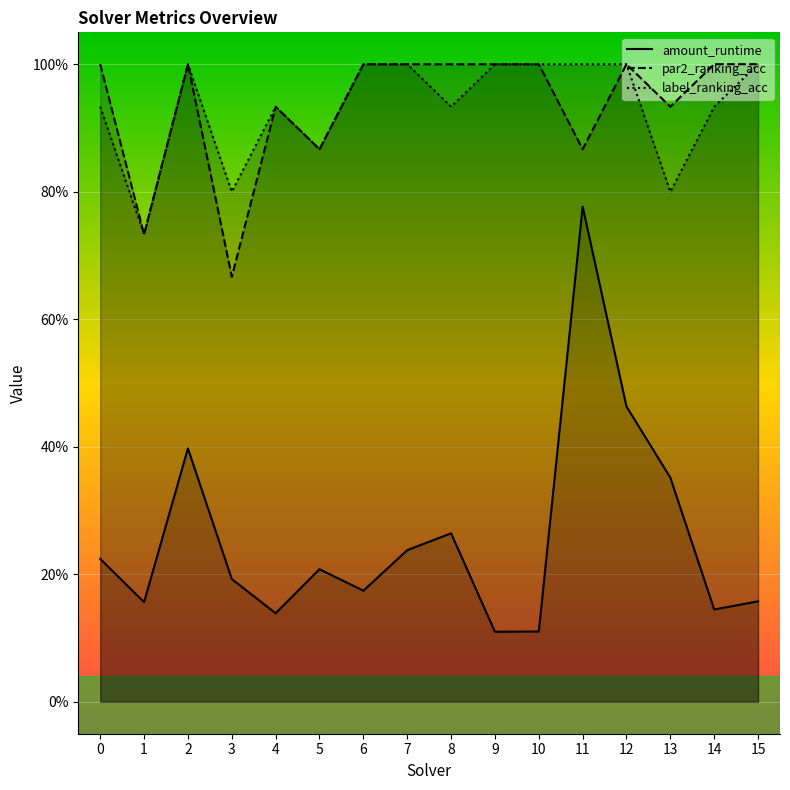

True or false: par2_ranking_acc and label_ranking_acc intersect in this chart.

False